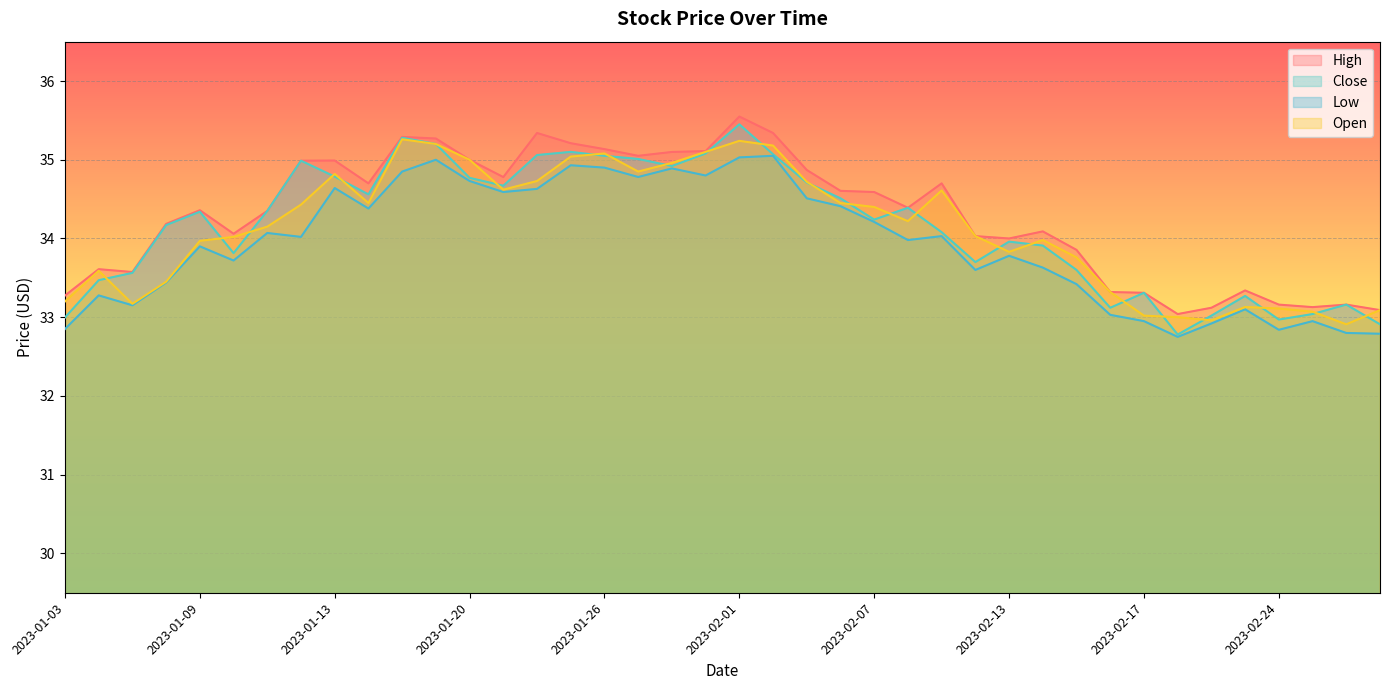

Which category has the highest value in the Open series?

2023-01-18